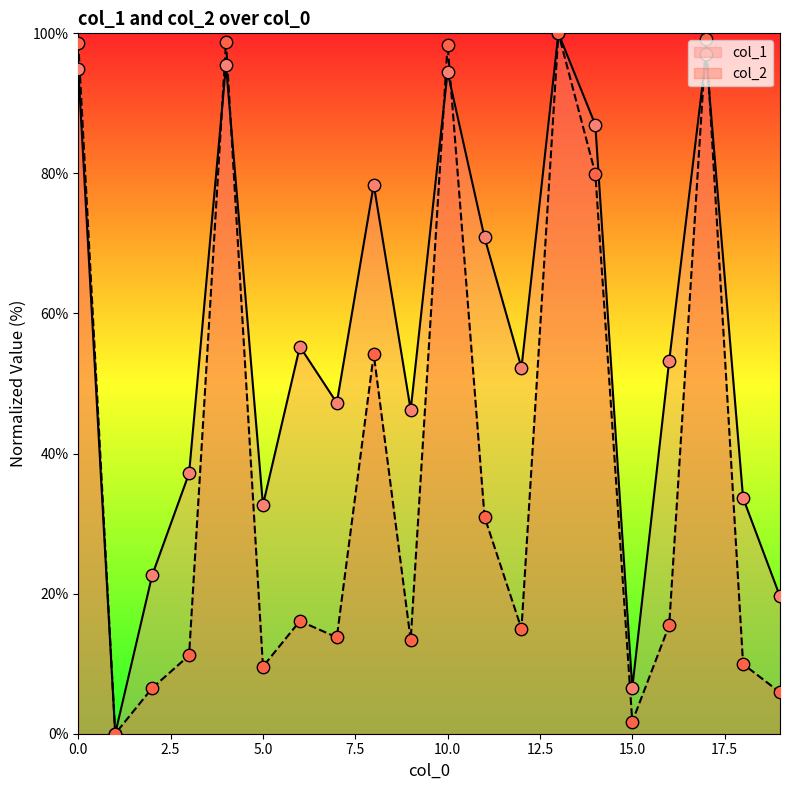

Which series reaches the minimum Y coordinate?

col_1